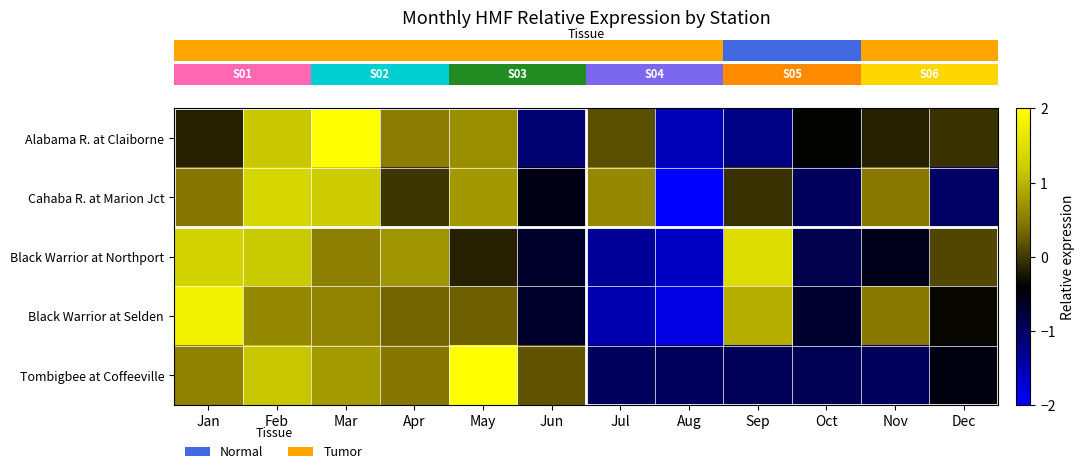

What is the difference between the highest and lowest values at Oct?

0.6